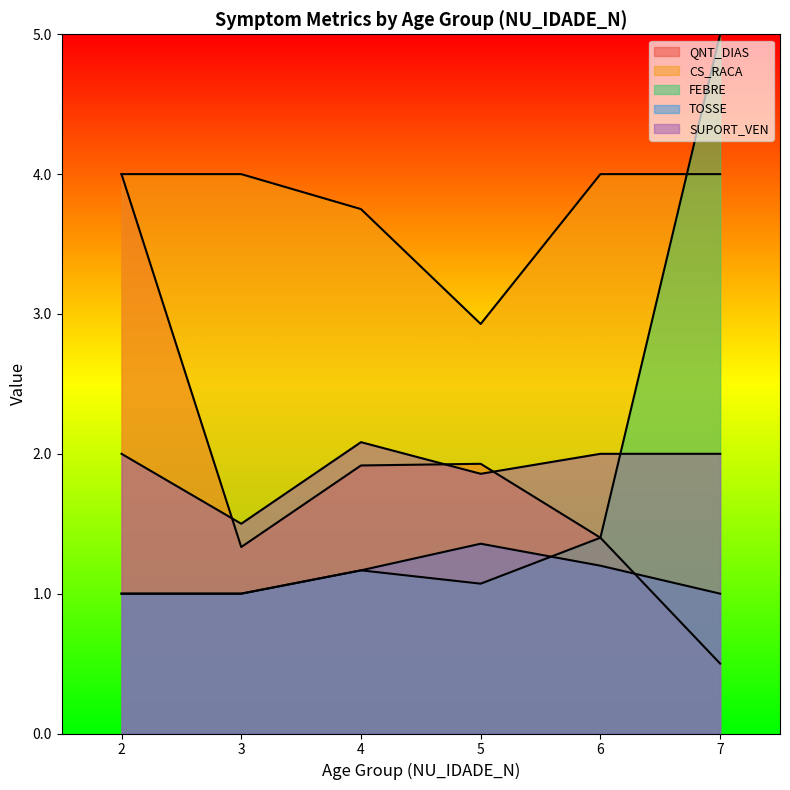

Which series has the largest range (max minus min)?

CS_RACA